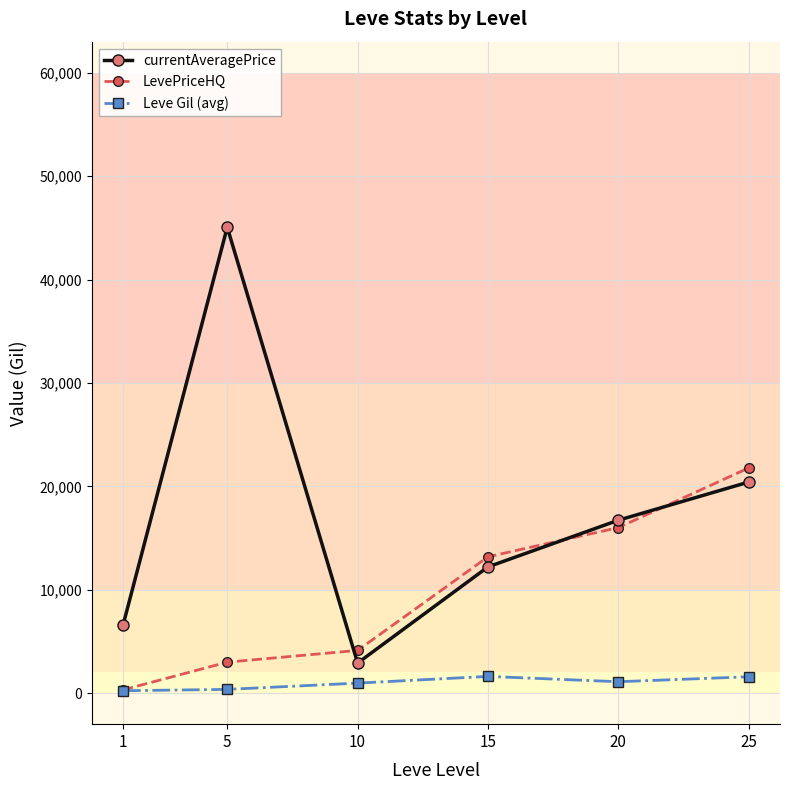

List the series in order of their overall mean, lowest first.

Leve Gil (avg), LevePriceHQ, currentAveragePrice